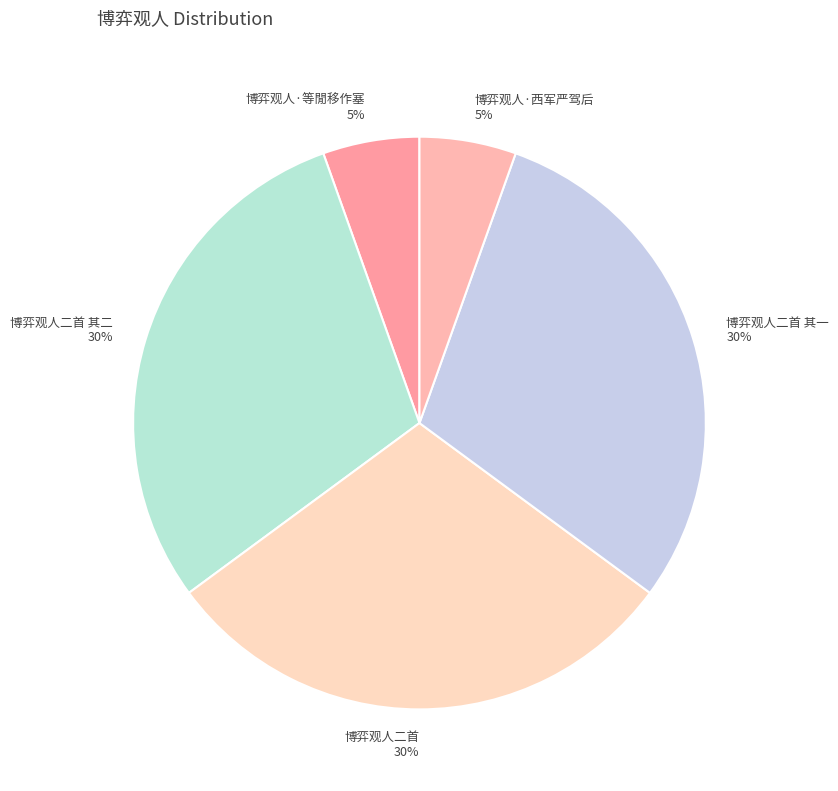

To the nearest percent, what portion does 博弈观人·西军严驾后 represent?

5%